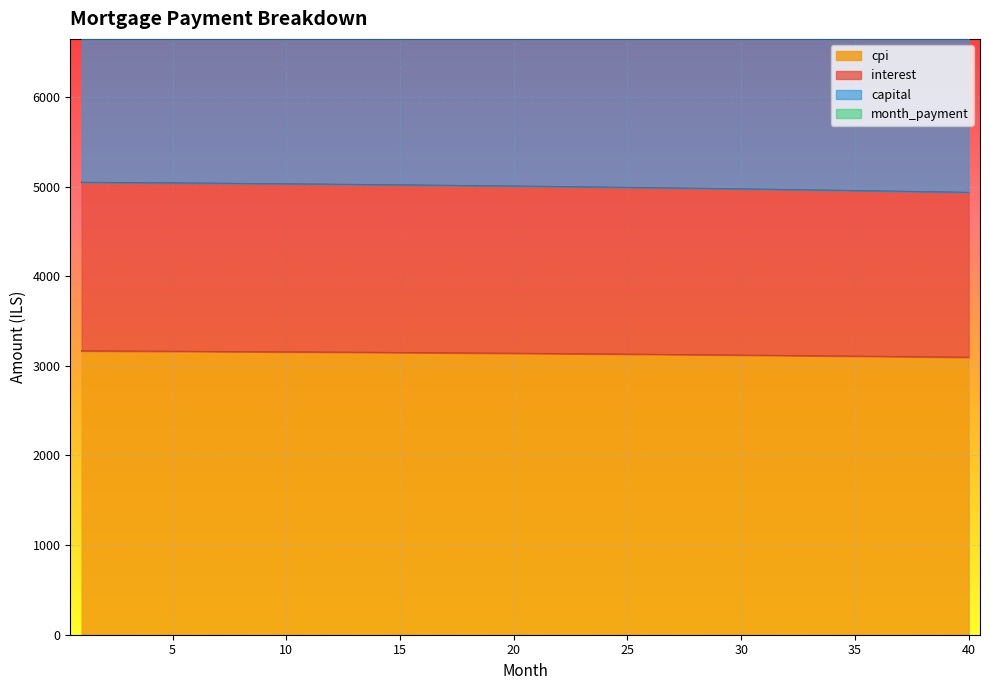

True or false: interest and cpi cross at least once.

False